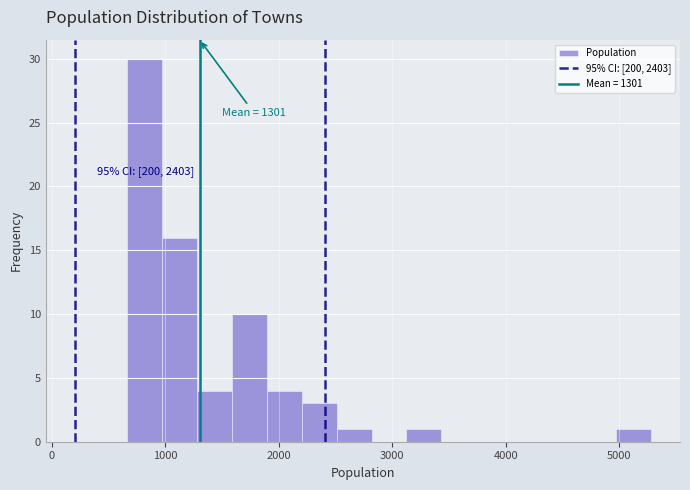

Read against the x-axis, roughly where is the centre of the tallest bar?

800